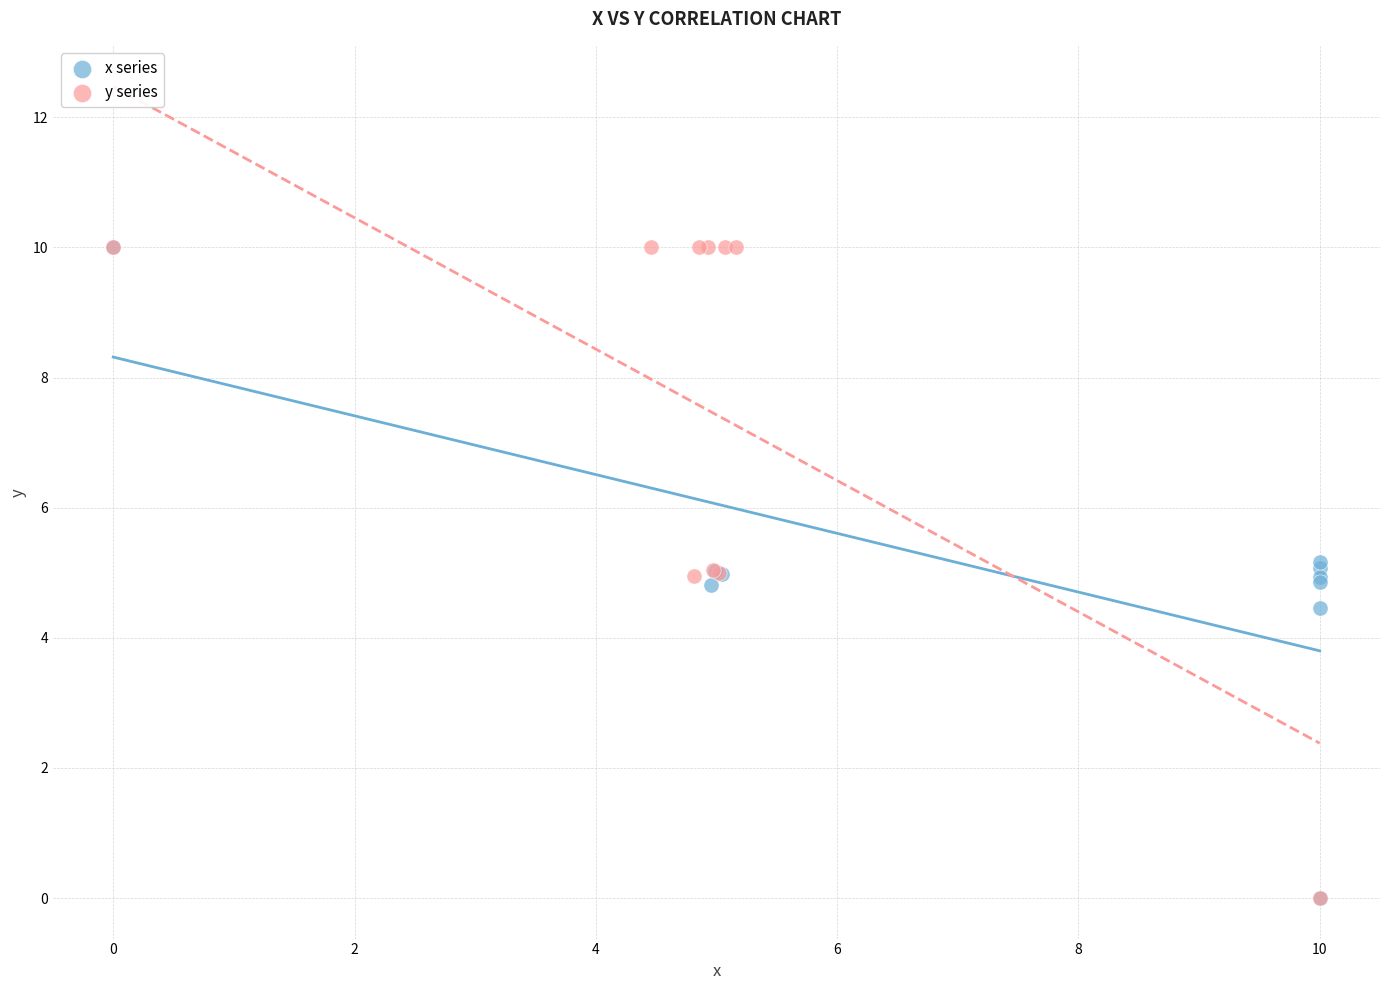

What are all the series names shown in the legend?

x series, y series